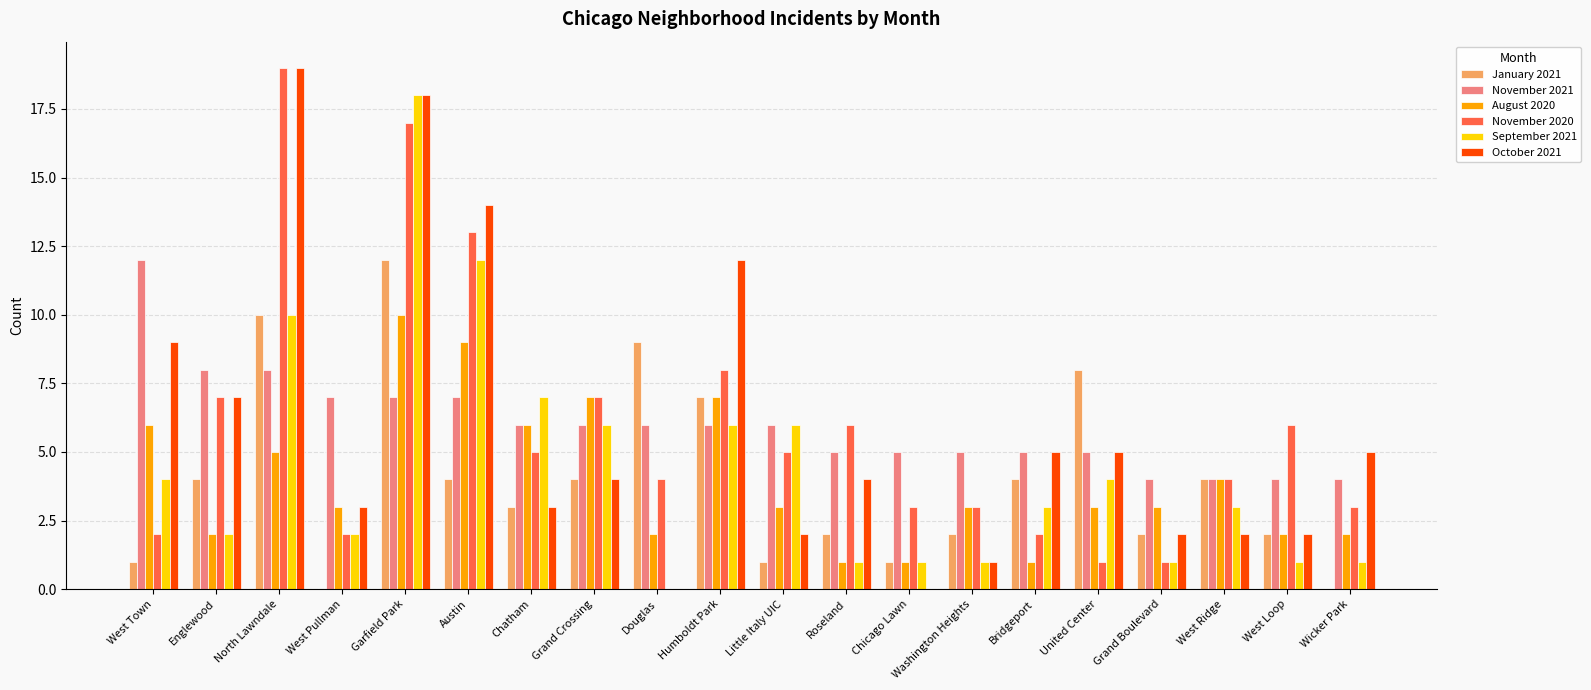

What is the sum of the November 2020 values at Douglas and Chatham?

9